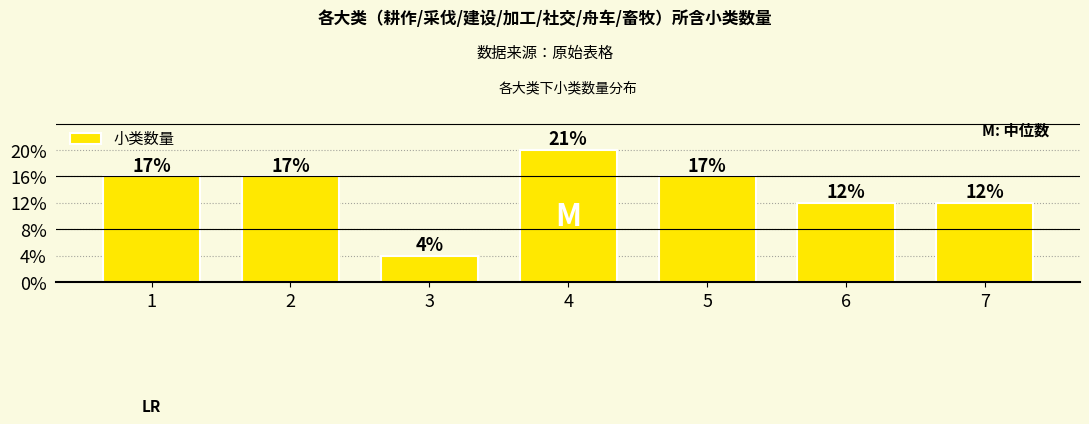

Are the bars horizontal?

No